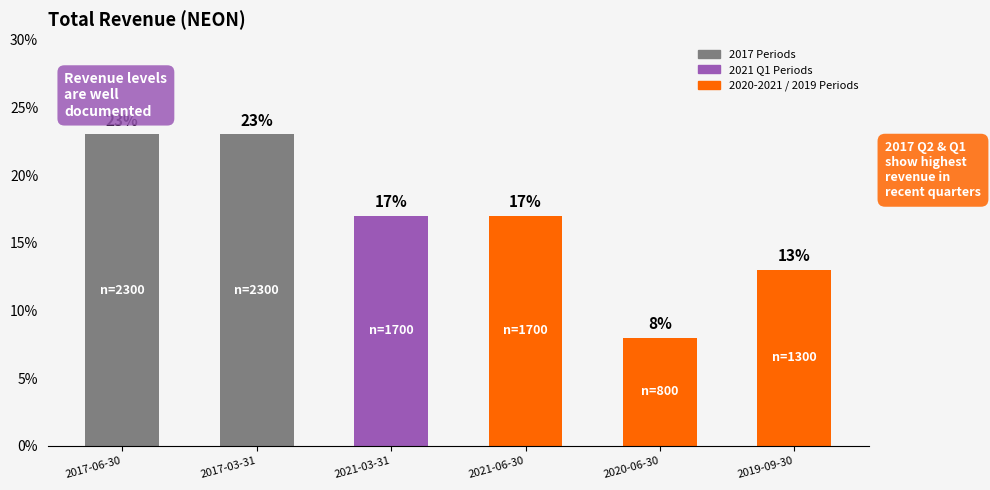

Does the chart contain any negative values?

No